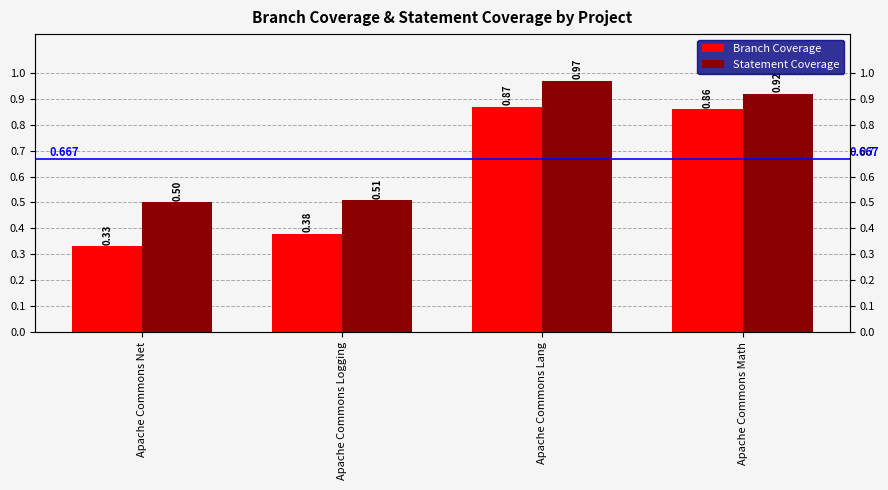

Reading left to right, what are all the values shown in this chart?

Branch Coverage: Apache Commons Net=0.3	Apache Commons Logging=0.4	Apache Commons Lang=0.9	Apache Commons Math=0.9
Statement Coverage: Apache Commons Net=0.5	Apache Commons Logging=0.5	Apache Commons Lang=1.0	Apache Commons Math=0.9